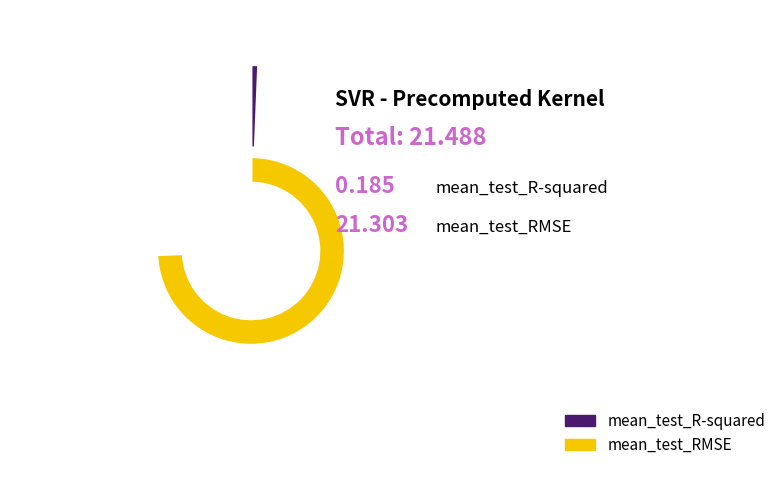

Is the sum of mean_test_R-squared and mean_test_RMSE greater than half?

Yes